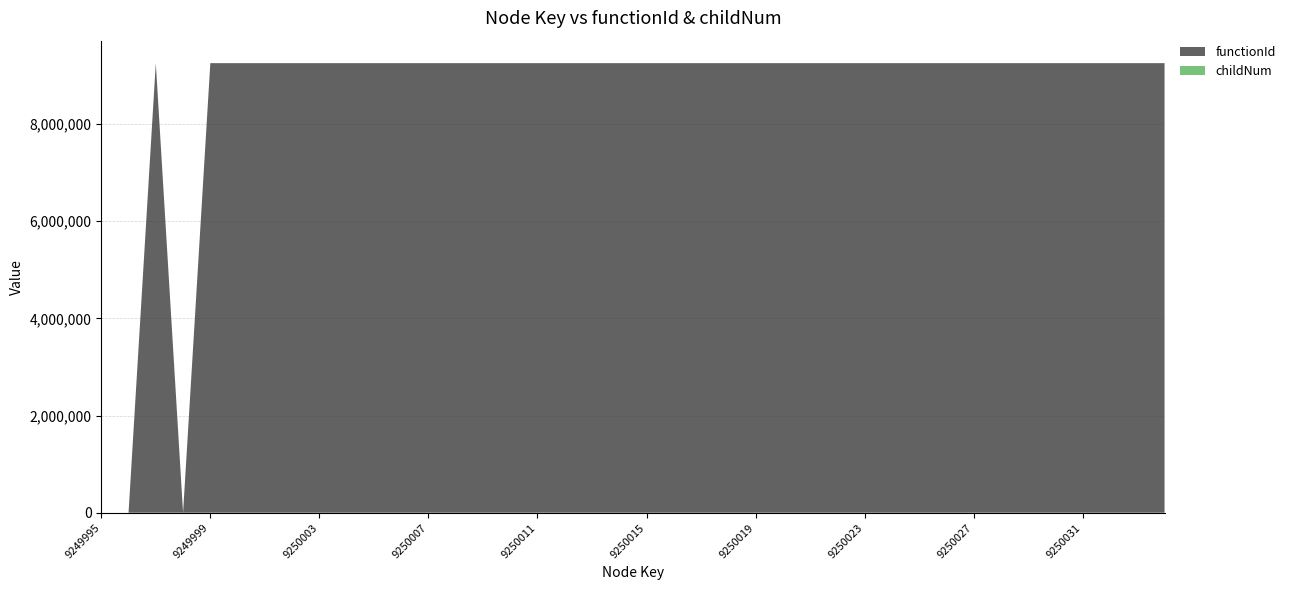

Reading left to right, transcribe all the data shown in this chart.

functionId: 0	0	9249996	0	9249996	9249996	9249996	9249996	9249996	9249996	9249996	9249996	9249996	9249996	9249996	9249996	9249996	9249996	9249996	9249996	9249996	9249996	9249996	9249996	9249996	9249996	9249996	9249996	9249996	9249996	9249996	9249996	9249996	9249996	9249996	9249996	9249996	9249996	9249996	9249996
childNum: 0	0	0	0	0	0	0	0	1	0	0	0	1	0	1	1	0	1	0	0	0	0	1	0	0	0	1	0	1	1	0	0	0	0	1	0	0	0	1	1